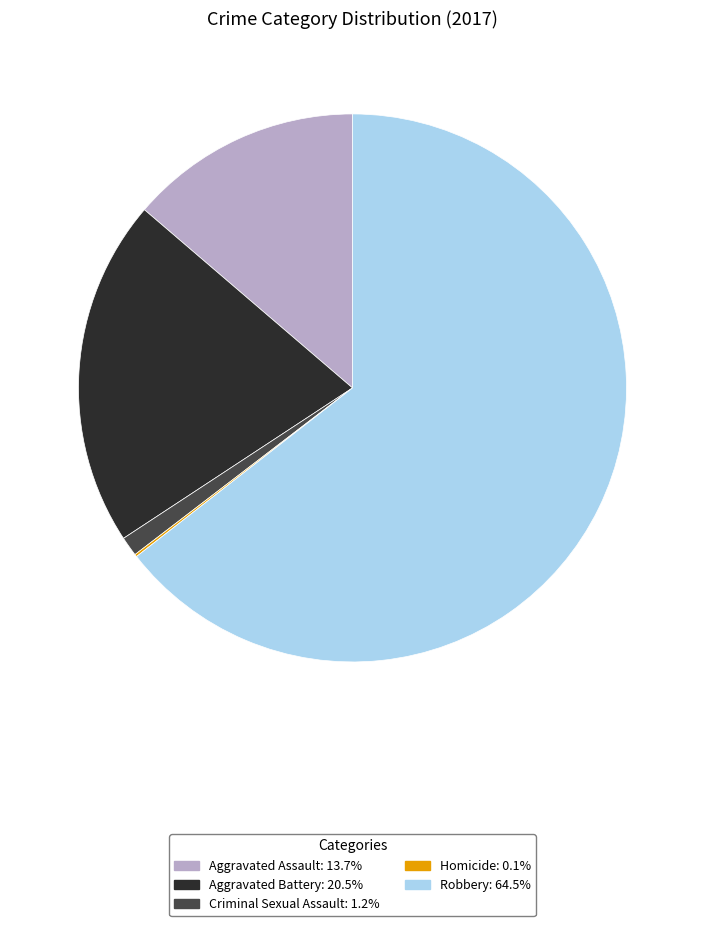

Is there a majority slice in this chart?

Yes